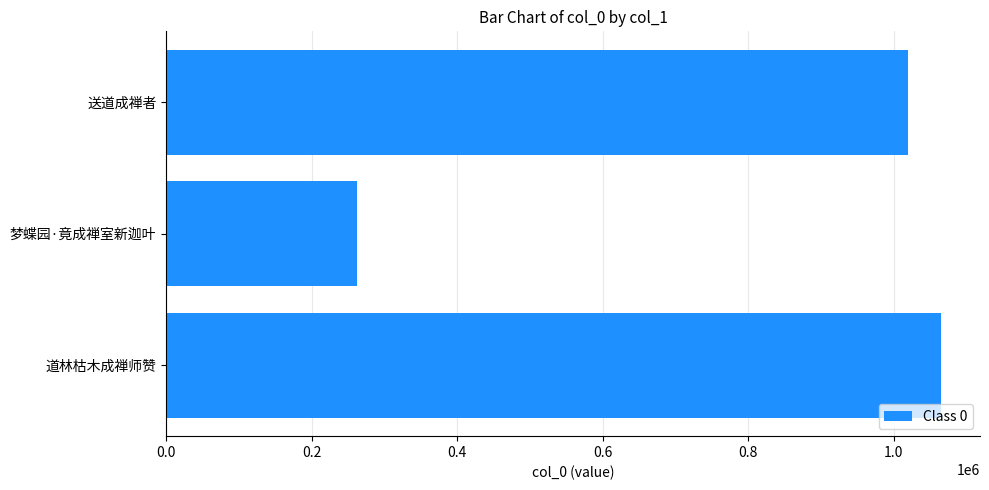

What is the average value?

782527